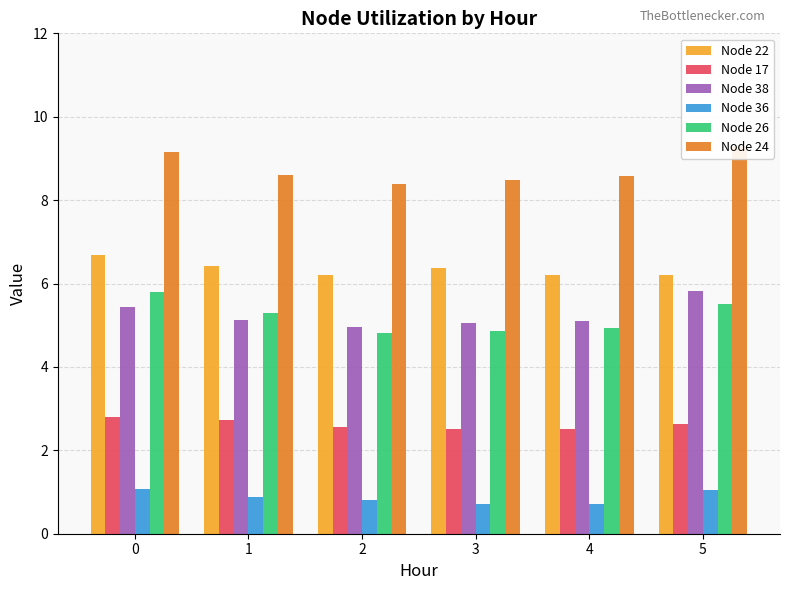

Reading left to right, extract all data points from this chart.

Node 22: 0=6.7	1=6.4	2=6.2	3=6.4	4=6.2	5=6.2
Node 17: 0=2.8	1=2.7	2=2.5	3=2.5	4=2.5	5=2.6
Node 38: 0=5.4	1=5.1	2=4.9	3=5.1	4=5.1	5=5.8
Node 36: 0=1.1	1=0.9	2=0.8	3=0.7	4=0.7	5=1.0
Node 26: 0=5.8	1=5.3	2=4.8	3=4.9	4=4.9	5=5.5
Node 24: 0=9.2	1=8.6	2=8.4	3=8.5	4=8.6	5=9.3